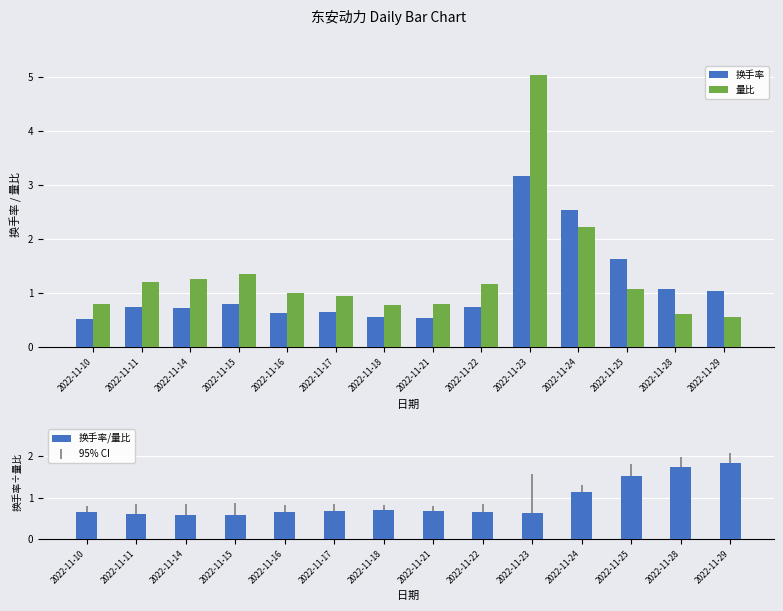

What is the average value of the 换手率/量比 series?

0.9